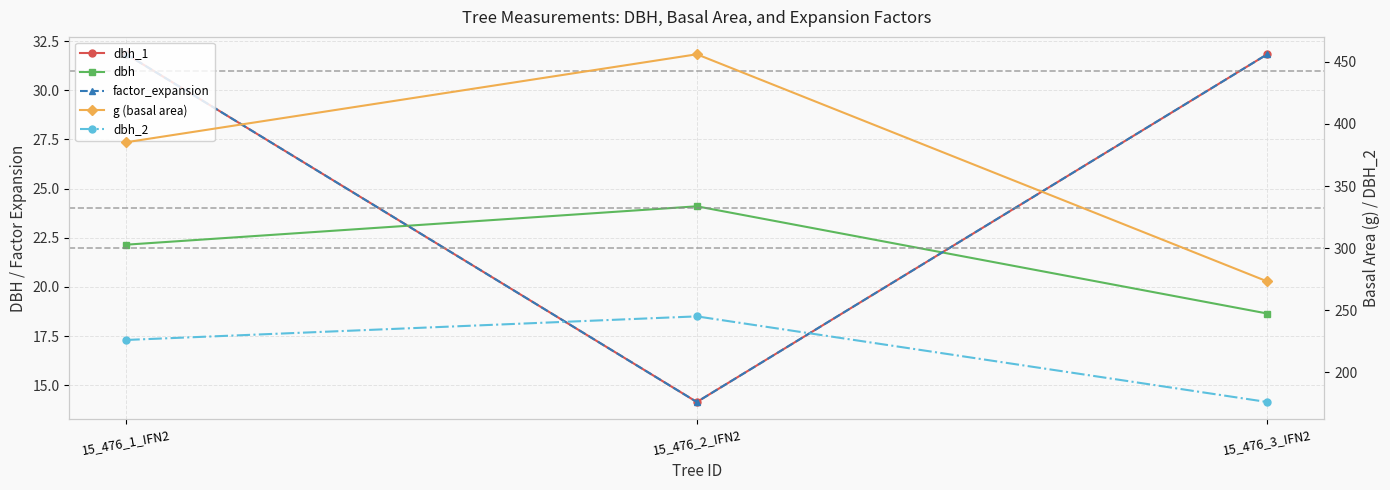

Rank the series by their maximum value, from highest to lowest.

g (basal area), dbh_2, dbh_1, factor_expansion, dbh